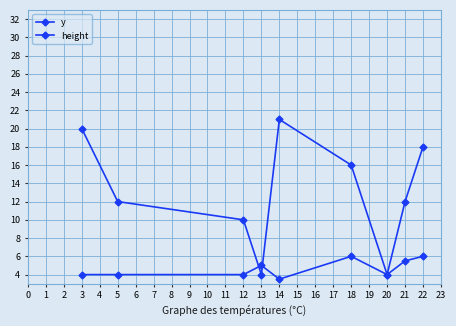

How many data points does each series have?

9